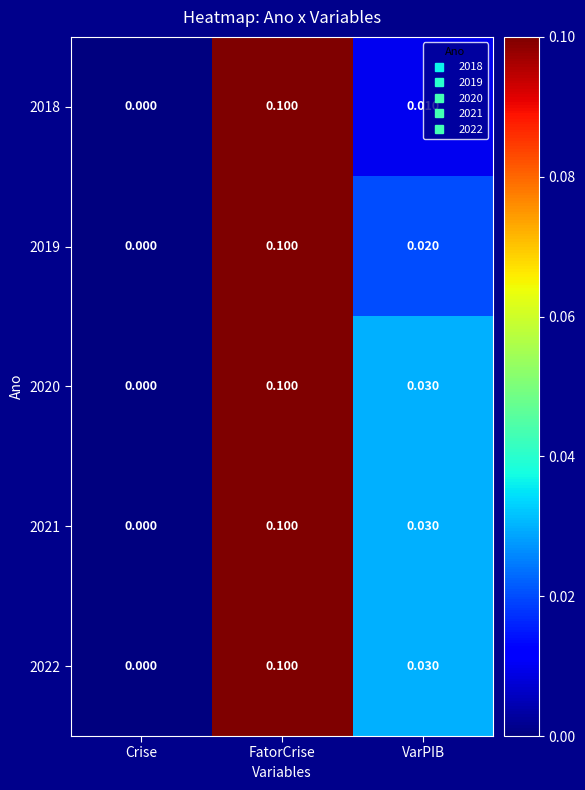

How many data points in 2020 are above 0?

2